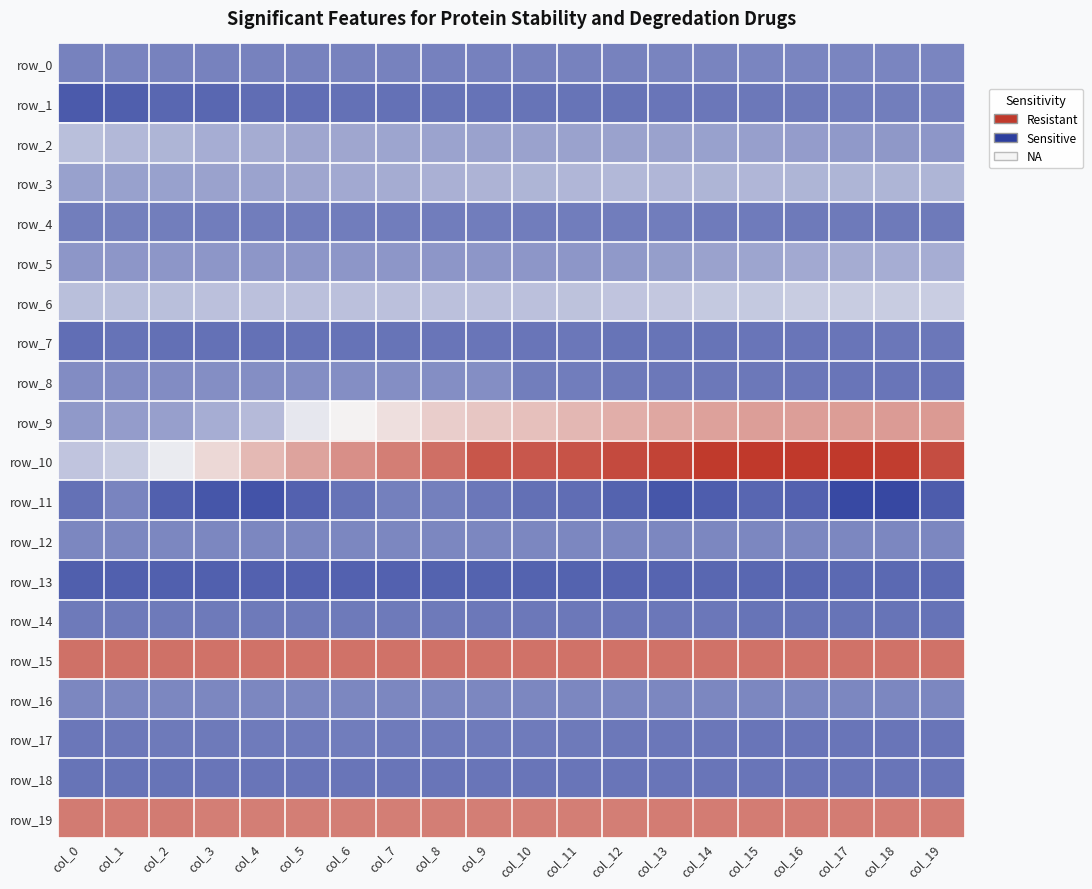

What is the maximum value shown in the chart?

0.9